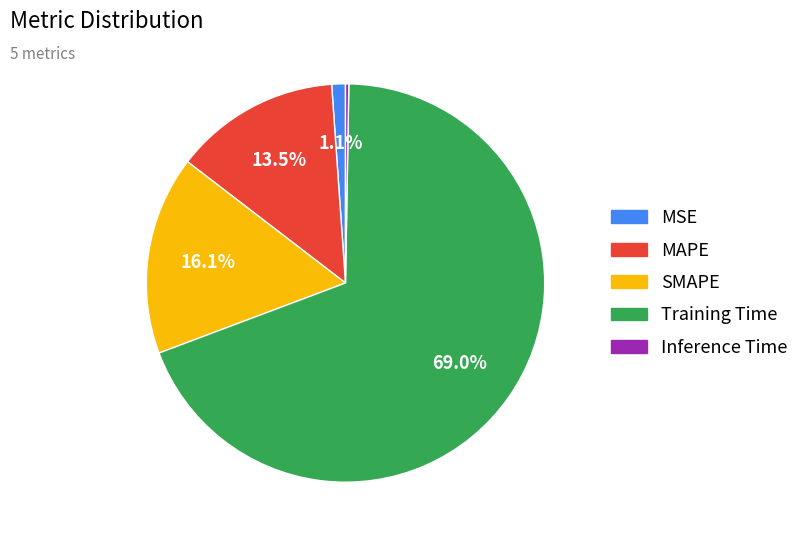

Is there a majority slice in this chart?

Yes